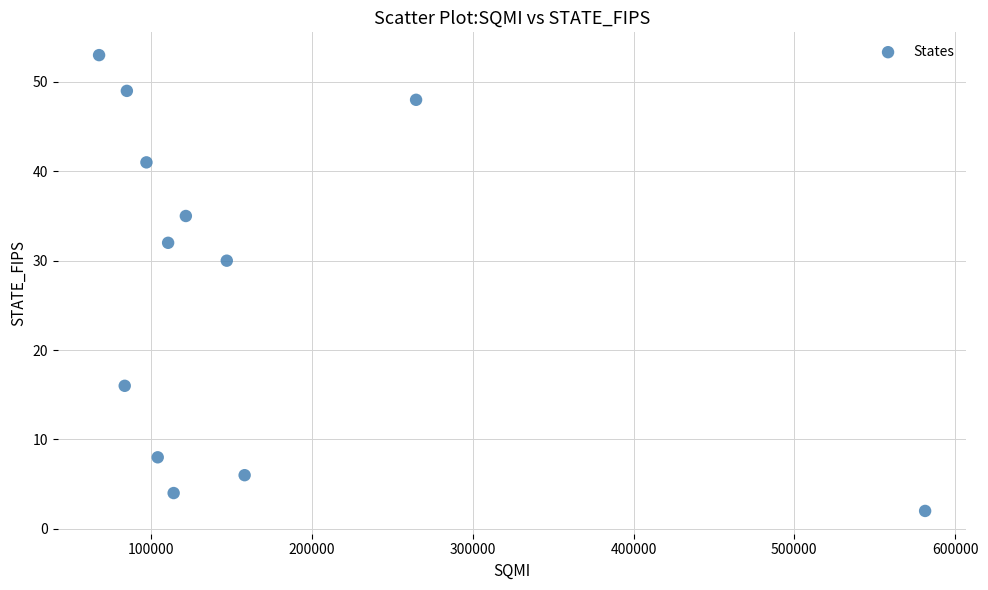

What is the range of Y values (max minus min)?

51